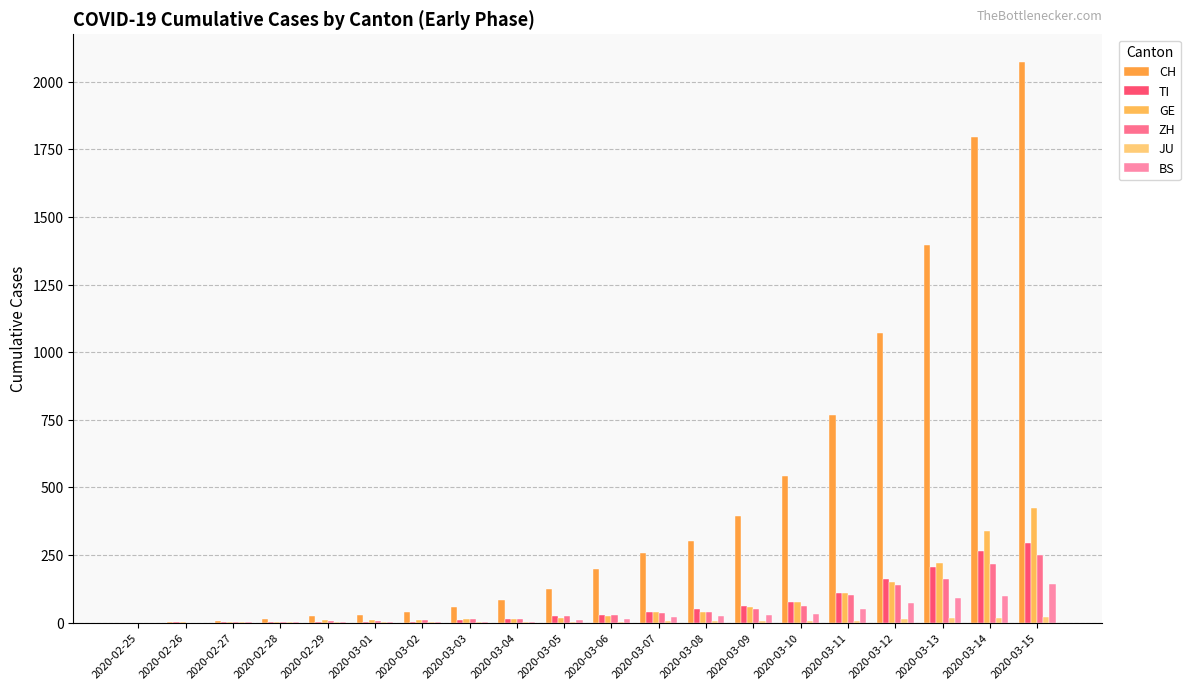

Reading left to right, list all the values displayed in this chart.

CH: 0	2	6	13	23	29	40	59	83	125	197	257	303	396	542	766	1072	1398	1795	2072
TI: 0	1	1	1	2	2	4	8	13	25	28	41	49	61	75	108	163	206	265	293
GE: 0	1	1	4	8	9	10	13	14	17	25	38	40	56	76	109	150	222	340	423
ZH: 0	0	2	2	6	7	10	13	15	23	29	34	40	49	62	101	140	163	218	250
JU: 0	0	1	1	1	1	1	2	2	4	4	5	5	7	7	7	12	17	18	19
BS: 0	0	1	1	1	1	1	3	3	8	15	21	24	28	33	49	73	92	100	143